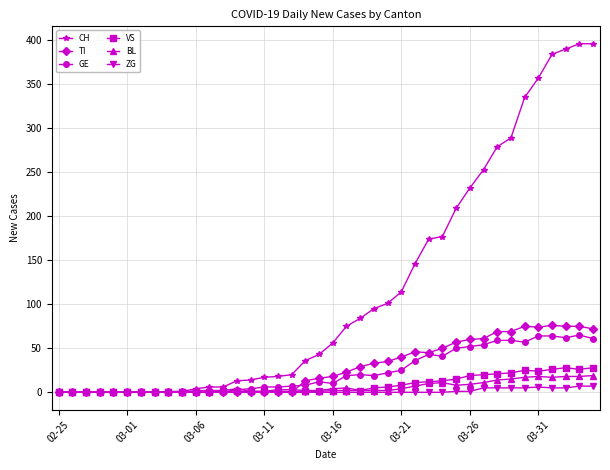

Which series has the largest total across all categories?

CH